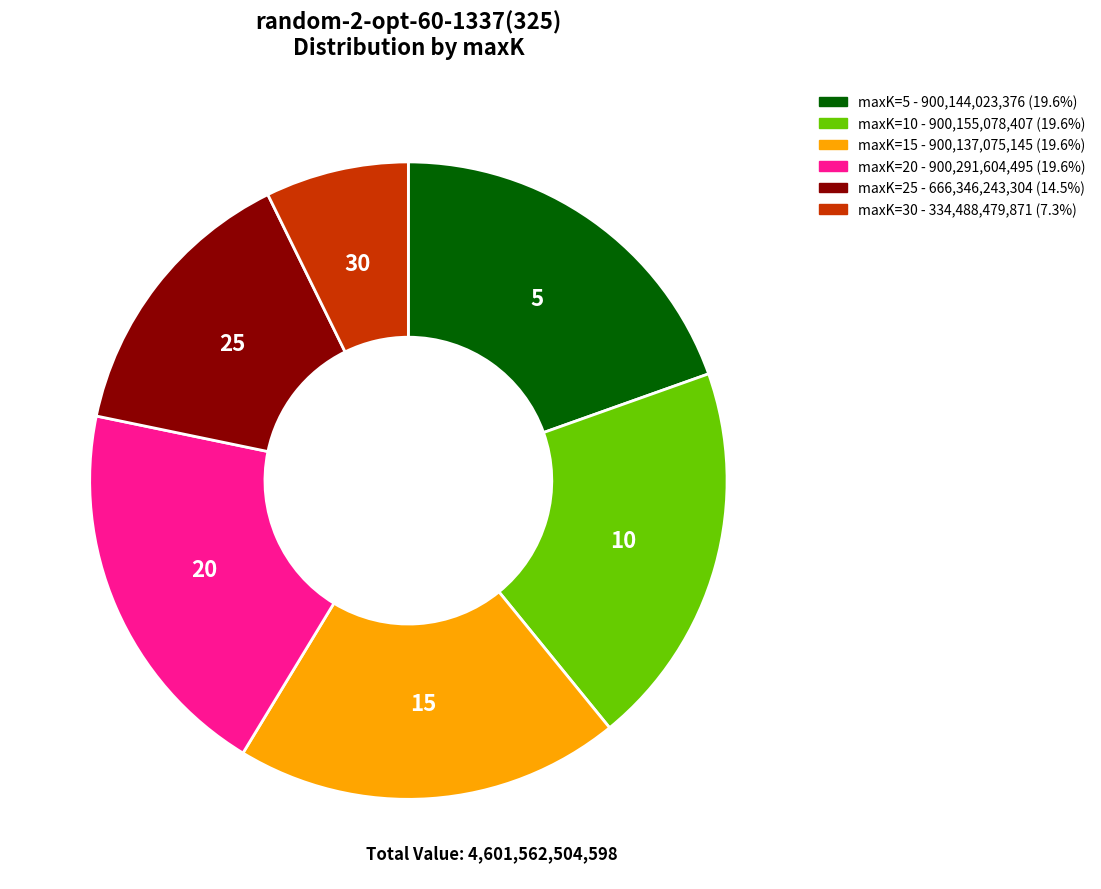

What is the ratio of the value at maxK=25 - 666,346,243,304 (14.5%) to the value at maxK=15 - 900,137,075,145 (19.6%)?

0.7